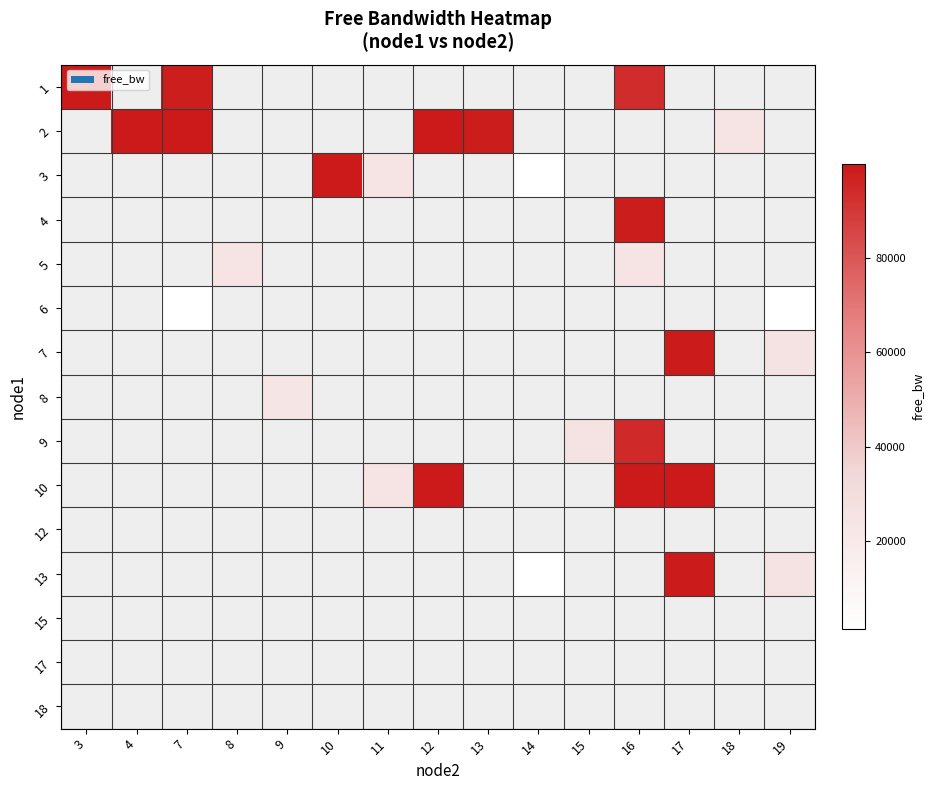

Reading left to right, transcribe all the data shown in this chart.

row_0: 3=0	4=1	7=0	8=1	9=1	10=1	11=1	12=1	13=1	14=1	15=1	16=0	17=1	18=1	19=1
row_1: 3=1	4=0	7=0	8=1	9=1	10=1	11=1	12=0	13=0	14=1	15=1	16=1	17=1	18=0	19=1
row_2: 3=1	4=1	7=1	8=1	9=1	10=0	11=0	12=1	13=1	14=0	15=1	16=1	17=1	18=1	19=1
row_3: 3=1	4=1	7=1	8=1	9=1	10=1	11=1	12=1	13=1	14=1	15=1	16=0	17=1	18=1	19=1
row_4: 3=1	4=1	7=1	8=0	9=1	10=1	11=1	12=1	13=1	14=1	15=1	16=0	17=1	18=1	19=1
row_5: 3=1	4=1	7=0	8=1	9=1	10=1	11=1	12=1	13=1	14=1	15=1	16=1	17=1	18=1	19=0
row_6: 3=1	4=1	7=1	8=1	9=1	10=1	11=1	12=1	13=1	14=1	15=1	16=1	17=0	18=1	19=0
row_7: 3=1	4=1	7=1	8=1	9=0	10=1	11=1	12=1	13=1	14=1	15=1	16=1	17=1	18=1	19=1
row_8: 3=1	4=1	7=1	8=1	9=1	10=1	11=1	12=1	13=1	14=1	15=0	16=0	17=1	18=1	19=1
row_9: 3=1	4=1	7=1	8=1	9=1	10=1	11=0	12=0	13=1	14=1	15=1	16=0	17=0	18=1	19=1
row_10: 3=1	4=1	7=1	8=1	9=1	10=1	11=1	12=1	13=1	14=1	15=1	16=1	17=1	18=1	19=1
row_11: 3=1	4=1	7=1	8=1	9=1	10=1	11=1	12=1	13=1	14=0	15=1	16=1	17=0	18=1	19=0
row_12: 3=1	4=1	7=1	8=1	9=1	10=1	11=1	12=1	13=1	14=1	15=1	16=1	17=1	18=1	19=1
row_13: 3=1	4=1	7=1	8=1	9=1	10=1	11=1	12=1	13=1	14=1	15=1	16=1	17=1	18=1	19=1
row_14: 3=1	4=1	7=1	8=1	9=1	10=1	11=1	12=1	13=1	14=1	15=1	16=1	17=1	18=1	19=1